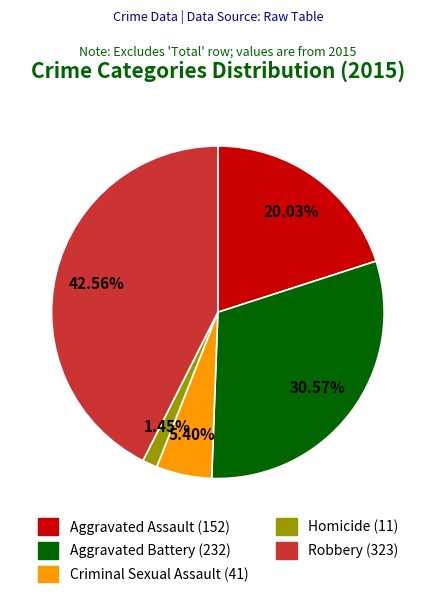

Approximately how many times larger is the value at Robbery compared to Aggravated Battery?

1.4